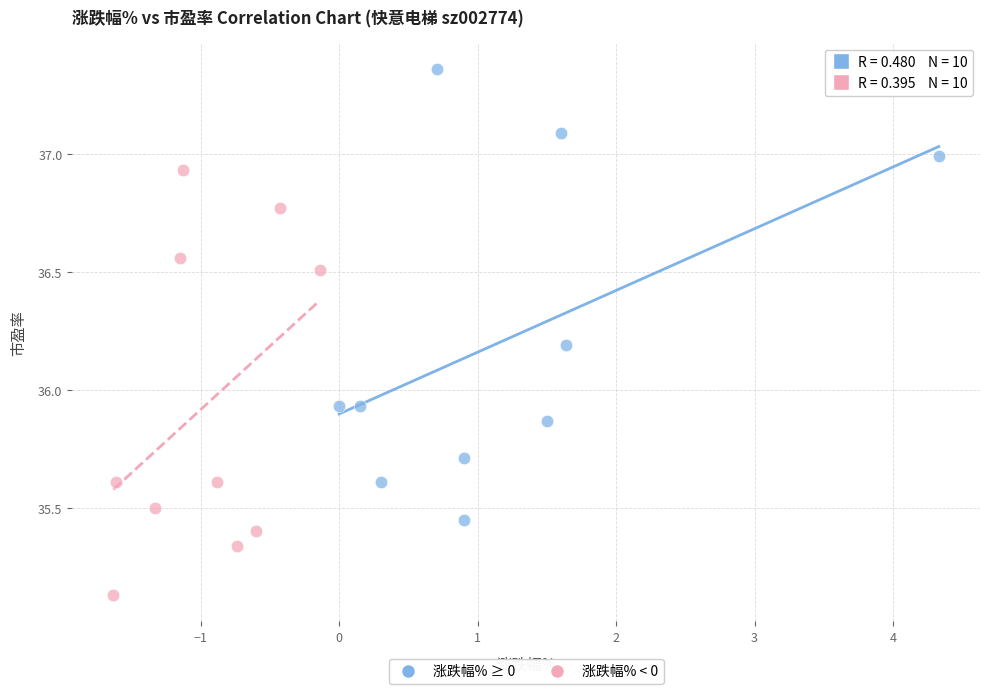

Which series reaches the maximum Y coordinate?

涨跌幅% ≥ 0